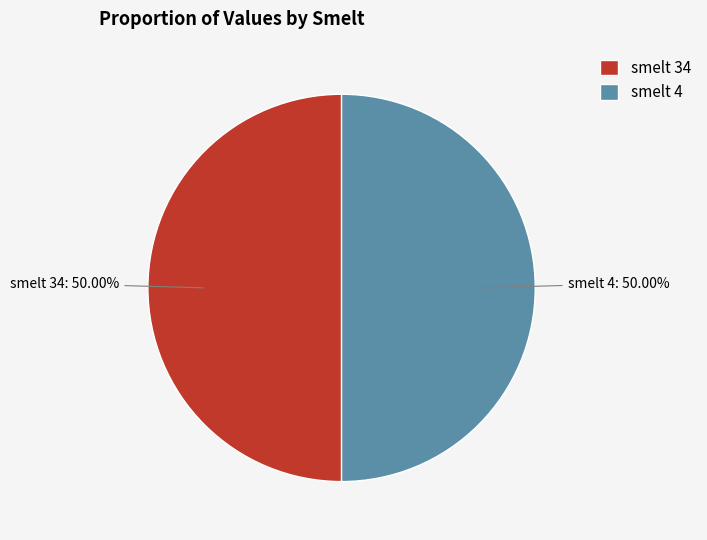

Approximately how many times larger is the value at smelt 34 compared to smelt 4?

1.0